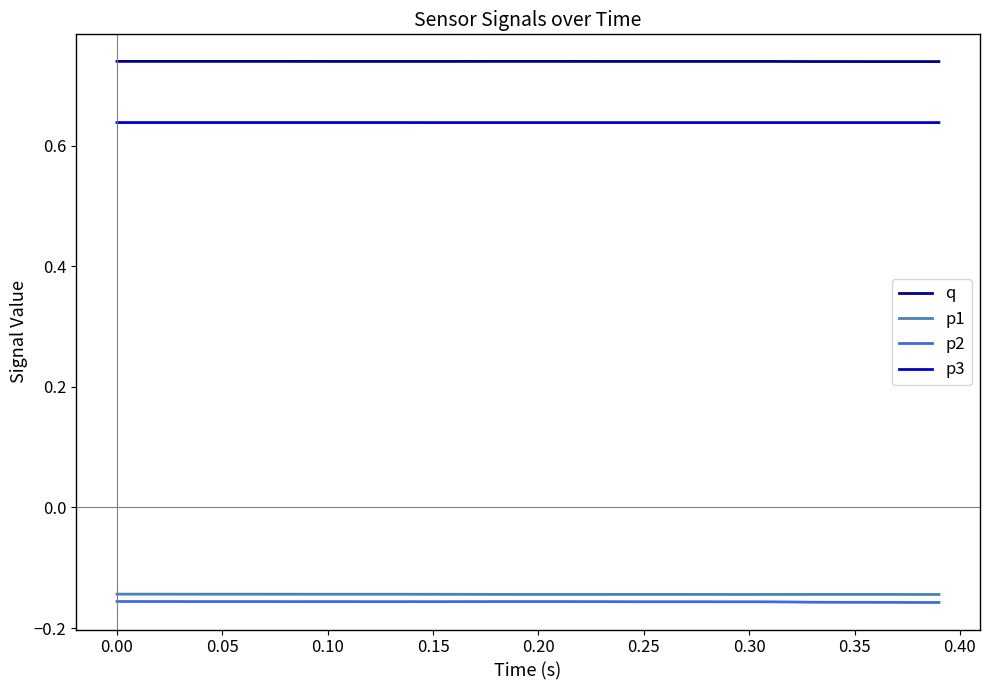

Which series has the largest total across all categories?

q